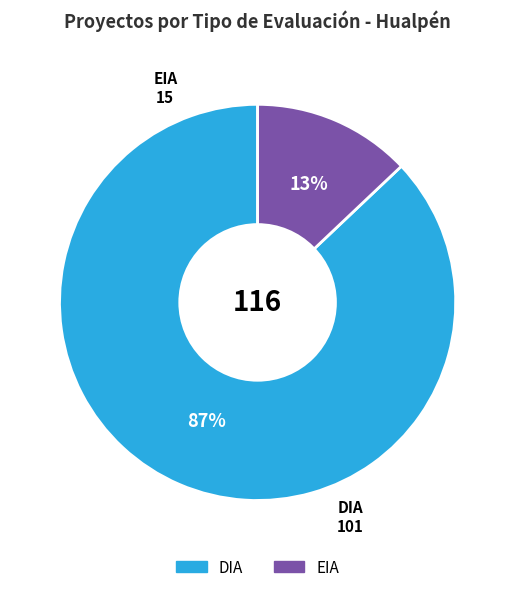

Approximately how many times larger is the value at DIA compared to EIA?

6.7